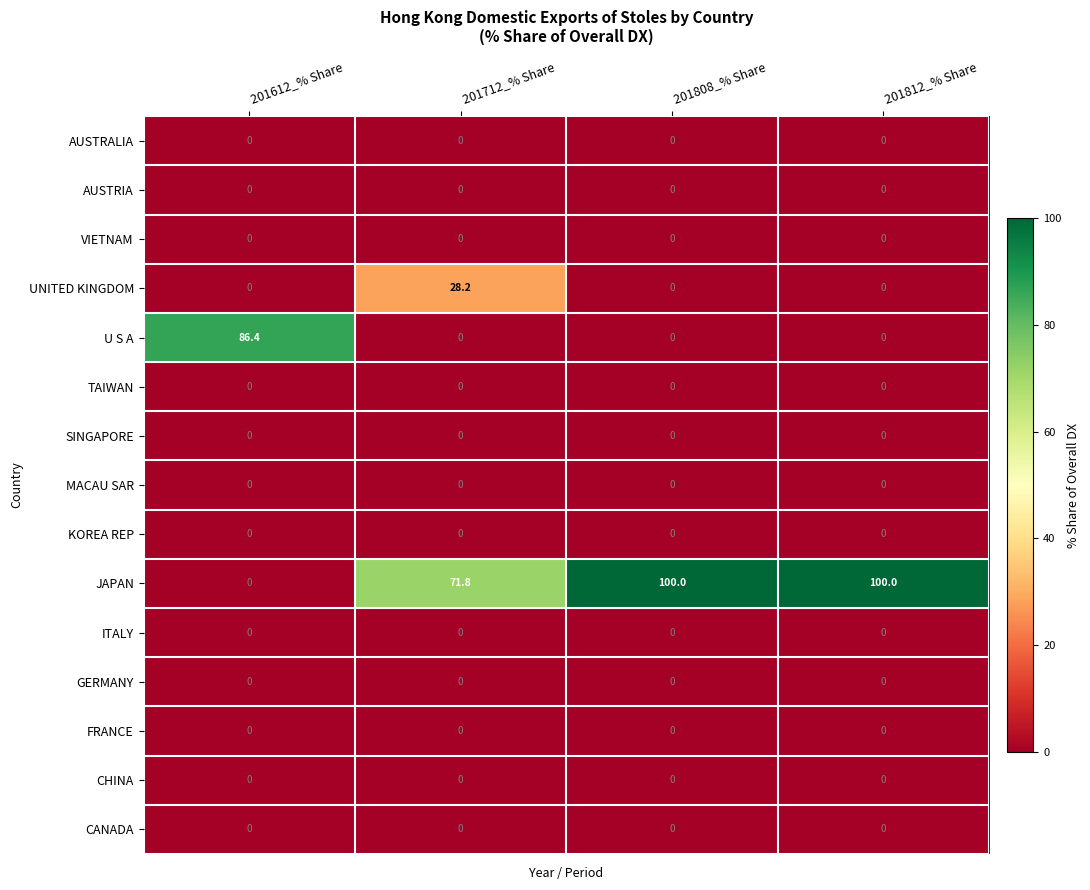

The value of U S A at 201612_% Share is 86.4. True or false?

True